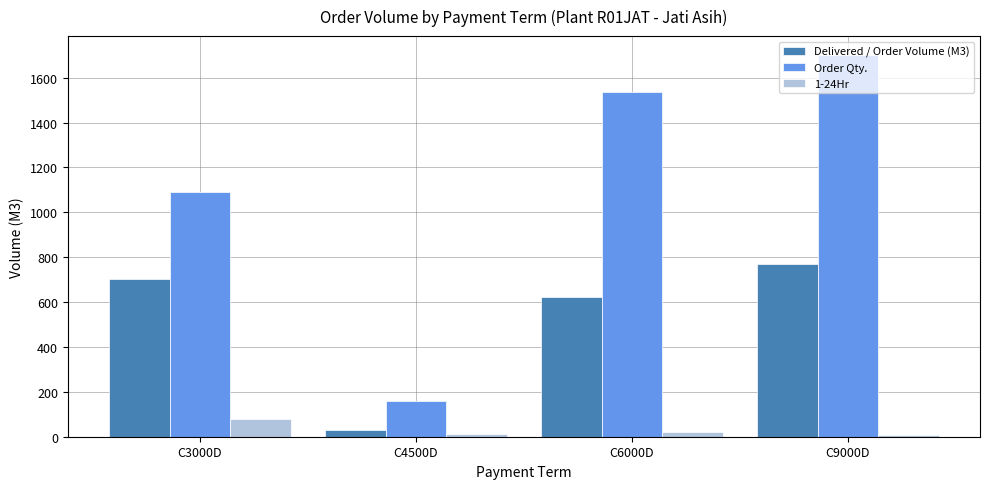

True or false: Order Qty. has a value of 965.1 at C9000D.

False